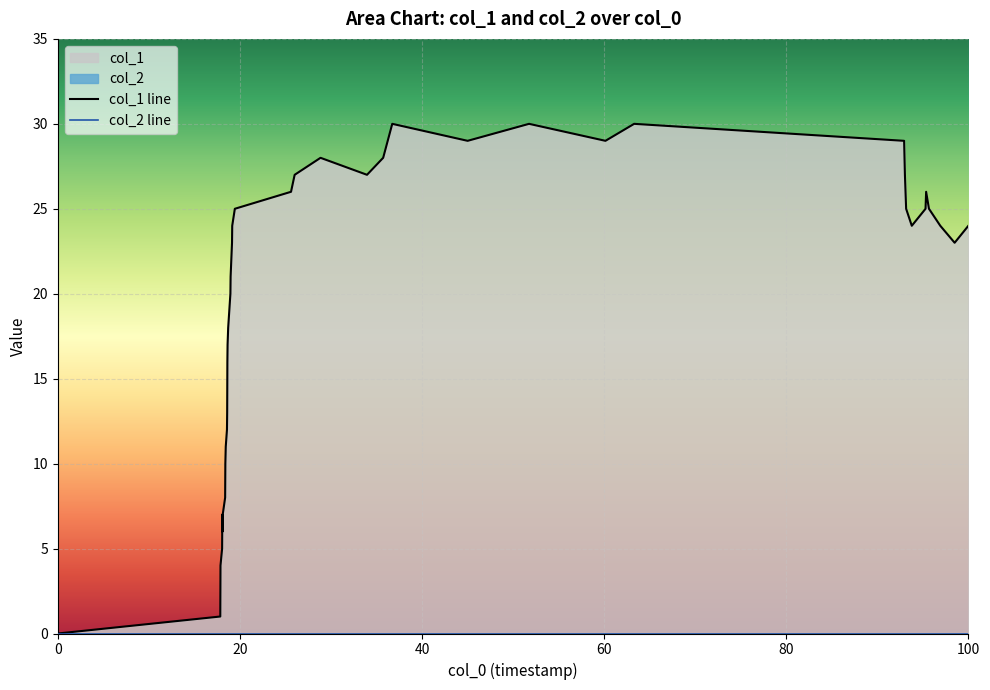

True or false: there are more than 1 points higher than both neighbors.

True